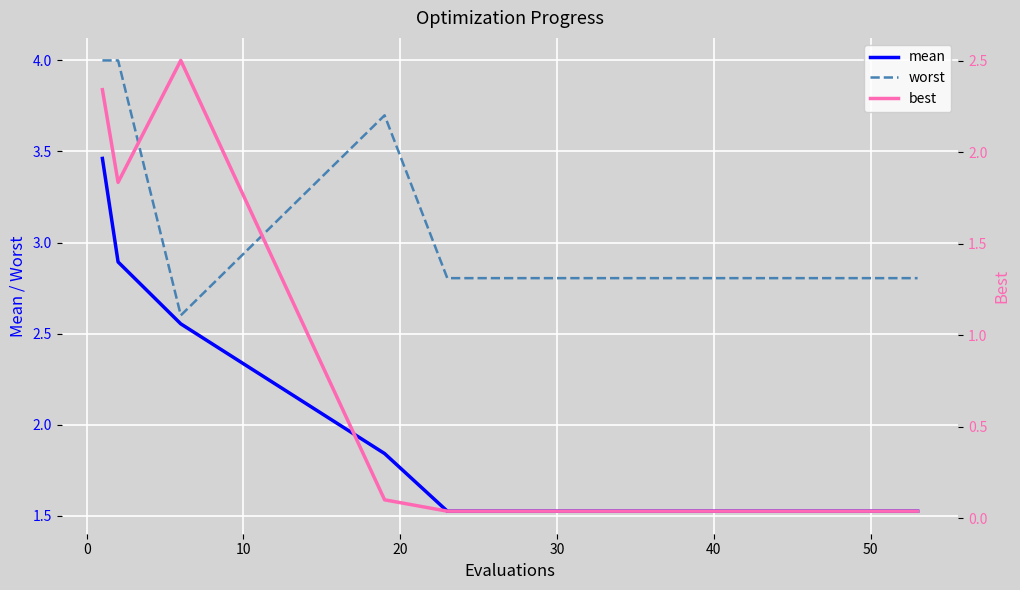

What is the maximum value for worst?

4.0